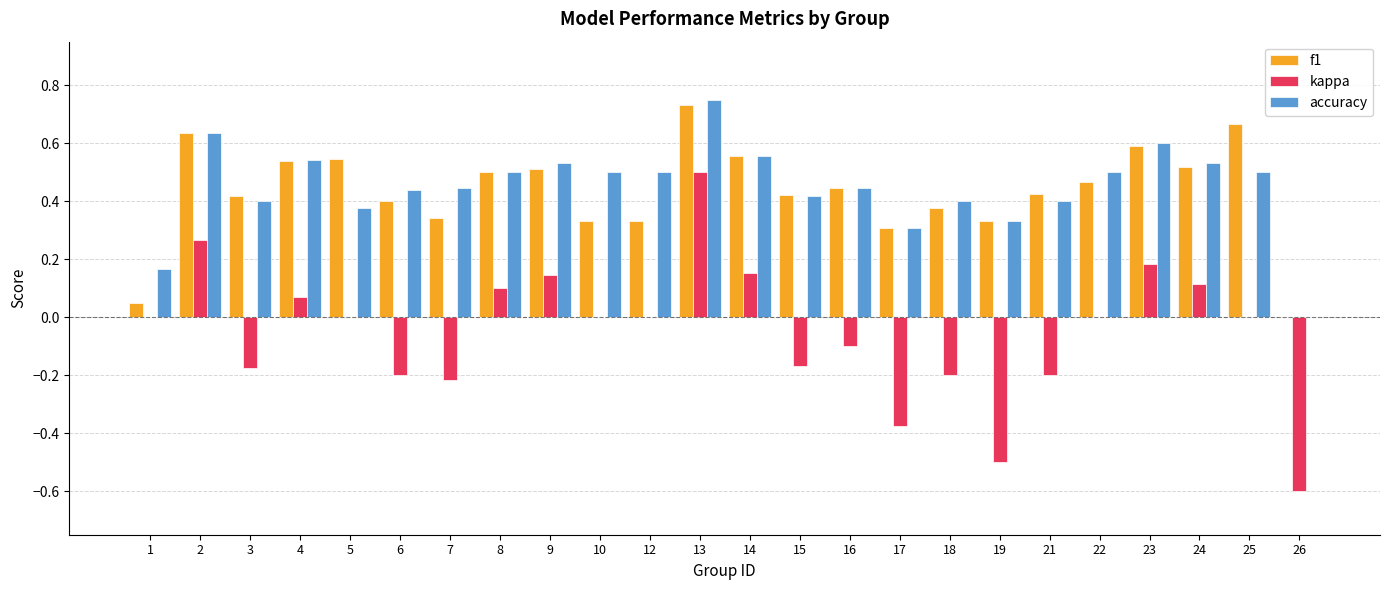

What are all the series names shown in the legend?

f1, kappa, accuracy